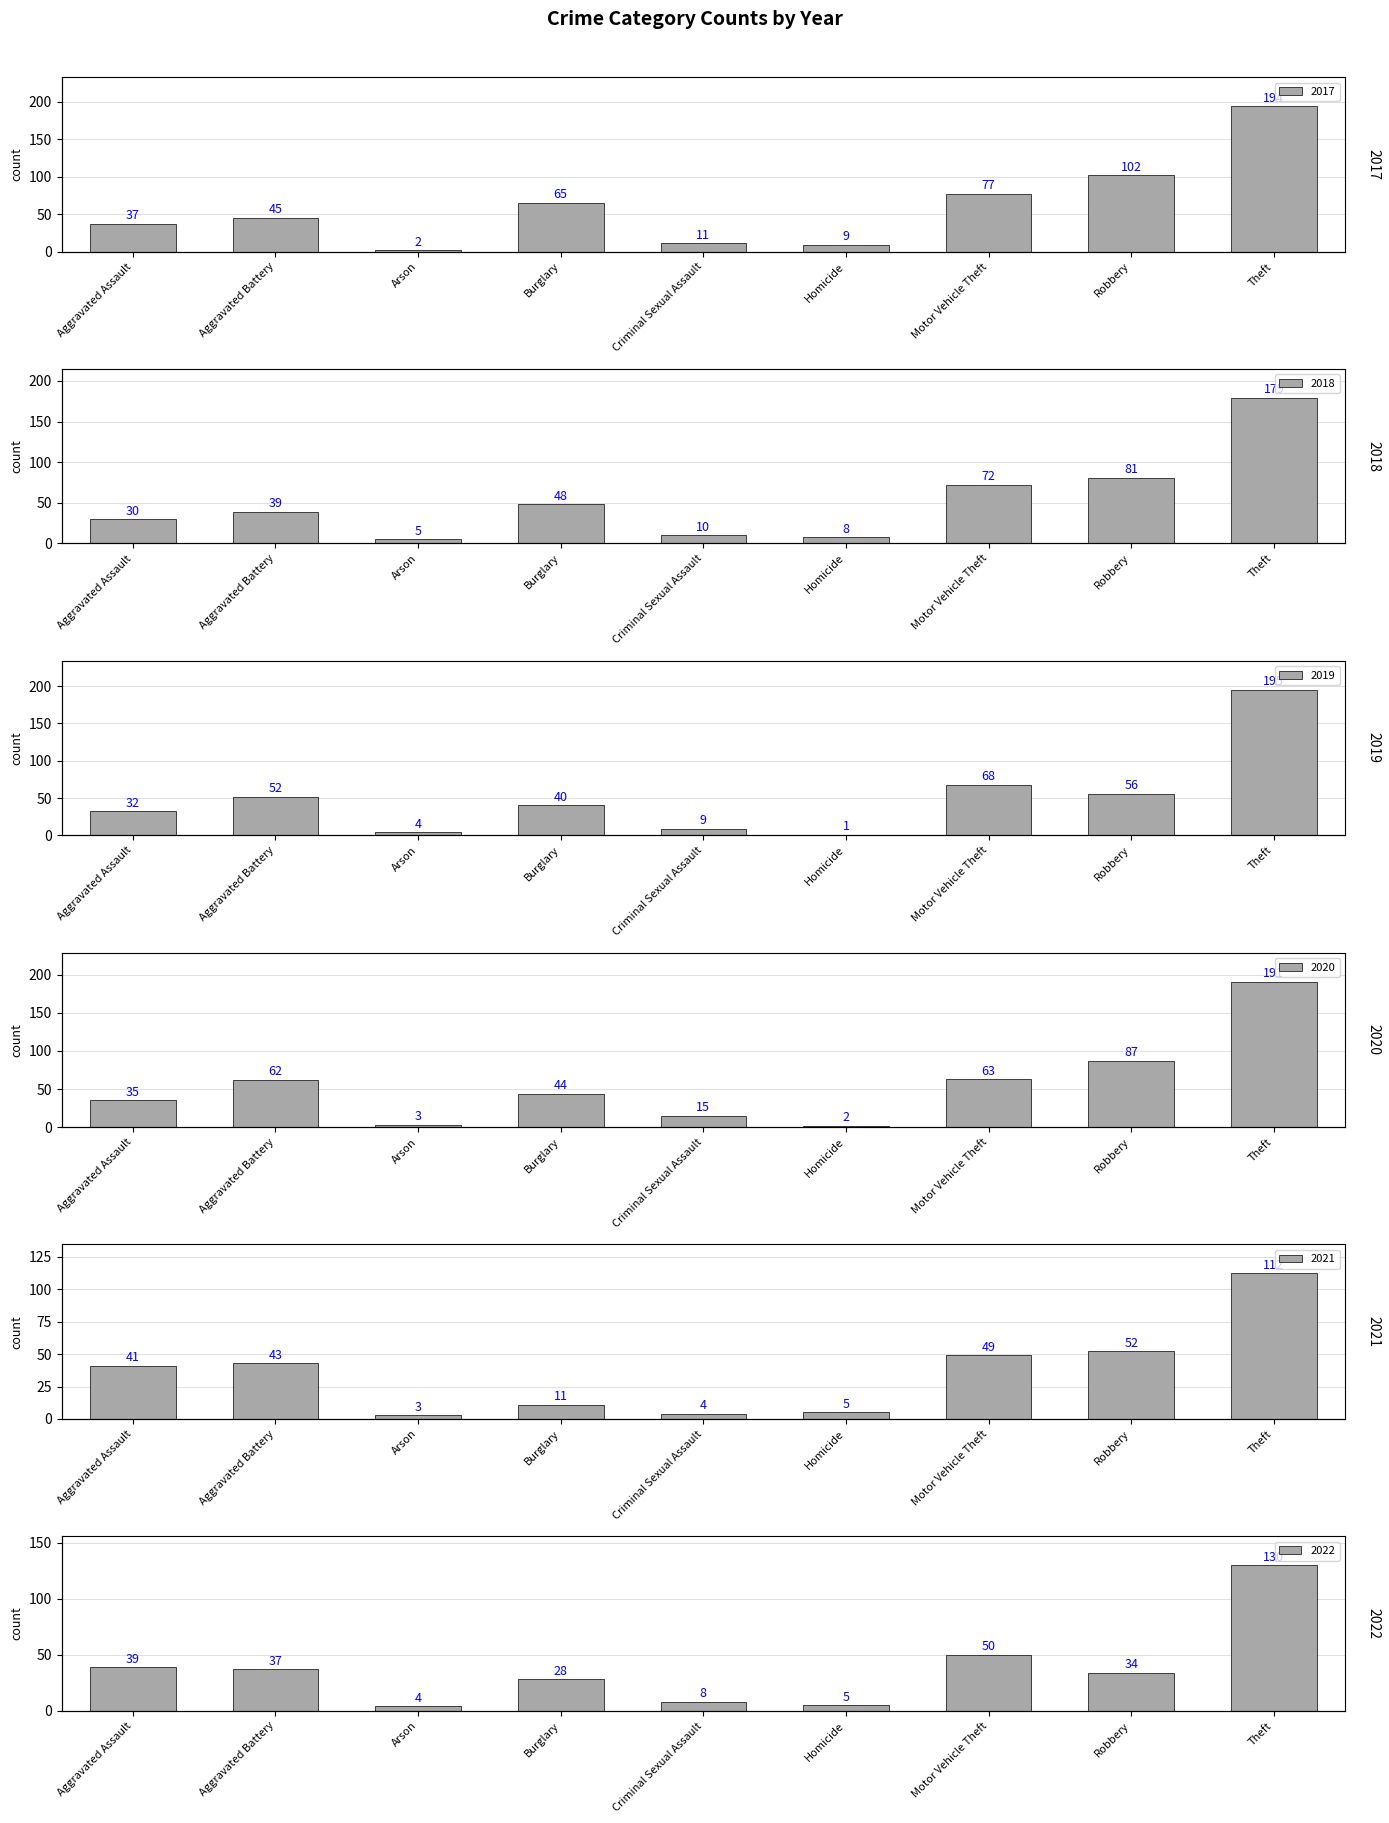

What position from the left is Robbery?

8